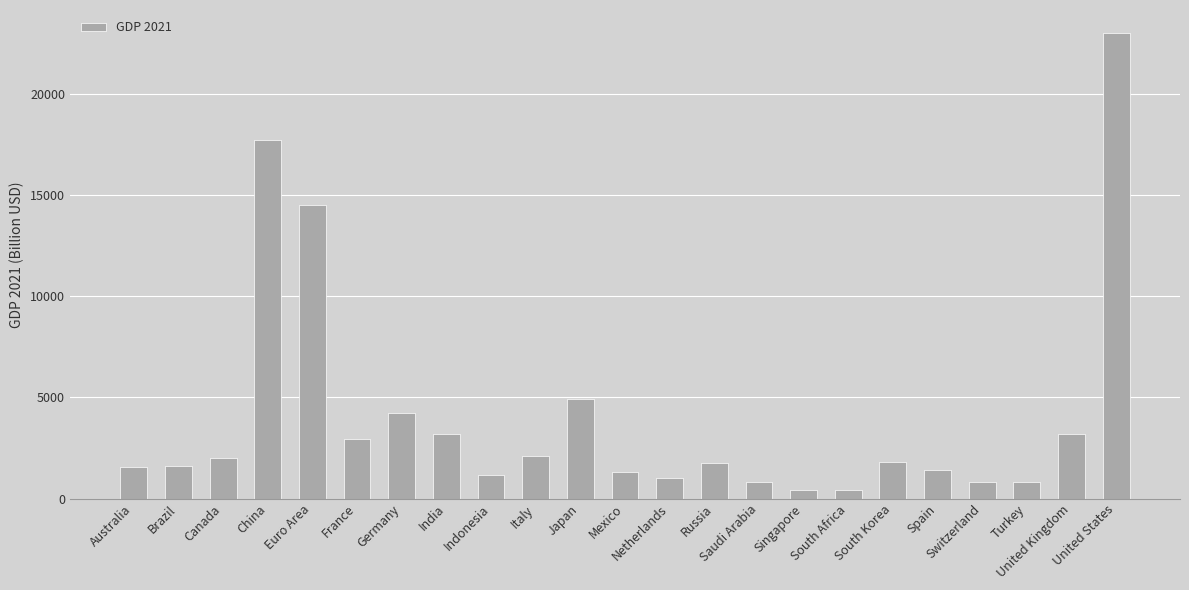

Approximately how many times larger is the value at Italy compared to Spain?

1.5